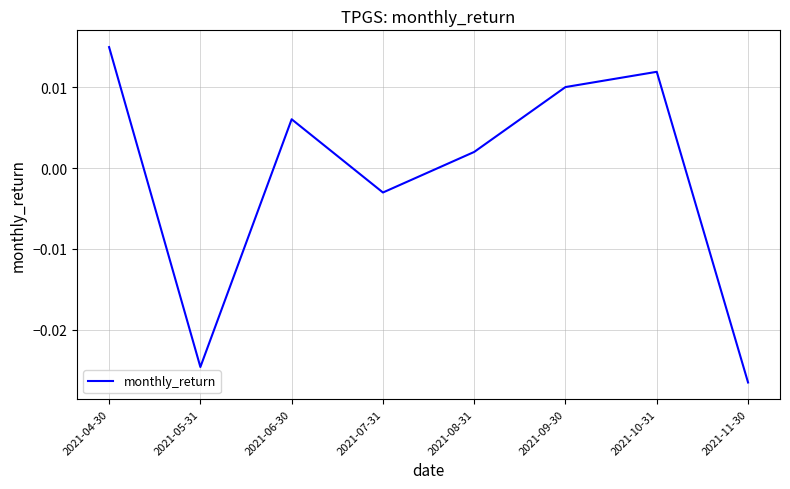

What position from the left is 2021-06-30?

3